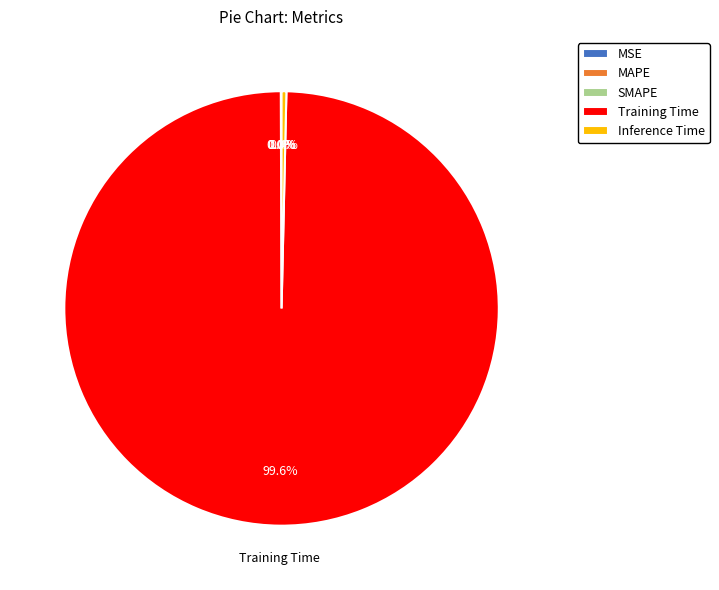

What is the largest slice in the pie chart?

Training Time